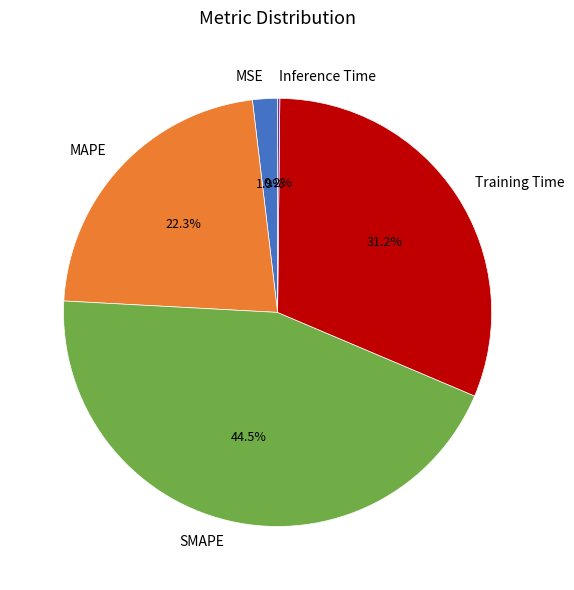

The Training Time slice represents 46% of the pie. True or false?

False